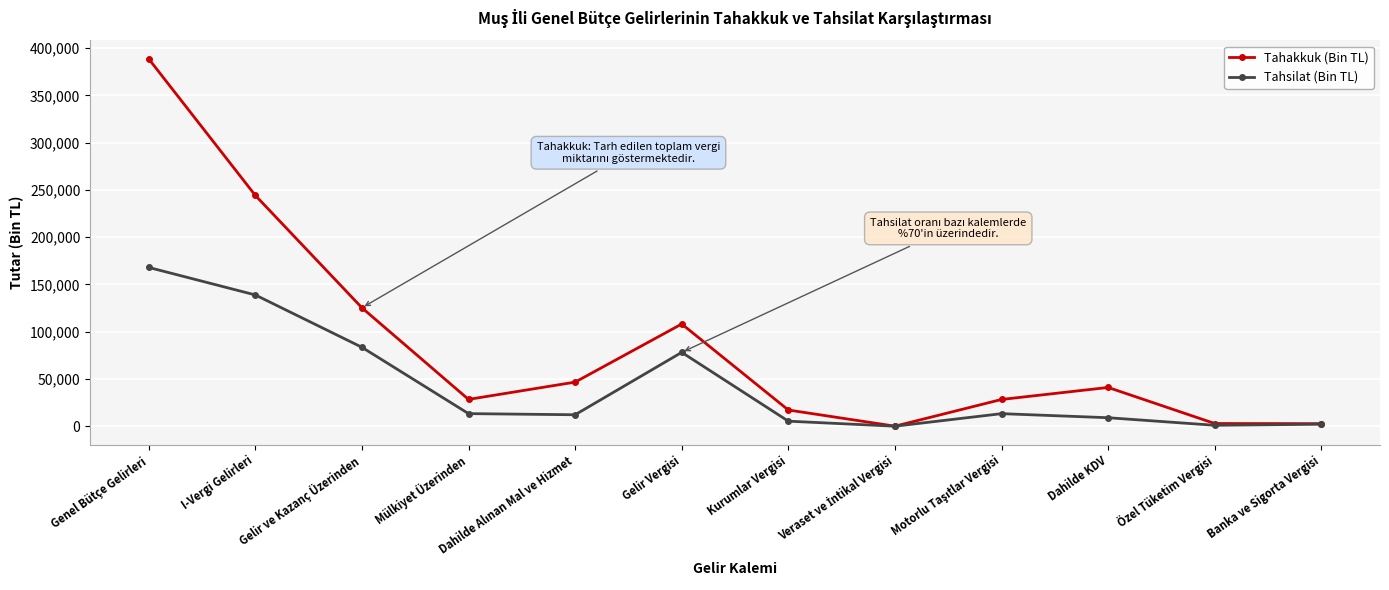

Is this an area chart (filled region under the line)?

No